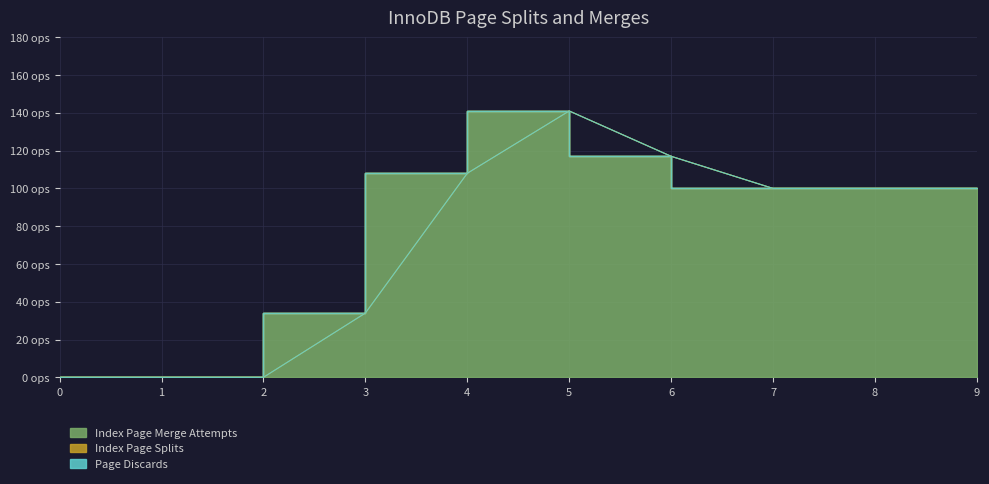

The value of Index Page Merge Attempts at 9 is 166. True or false?

False